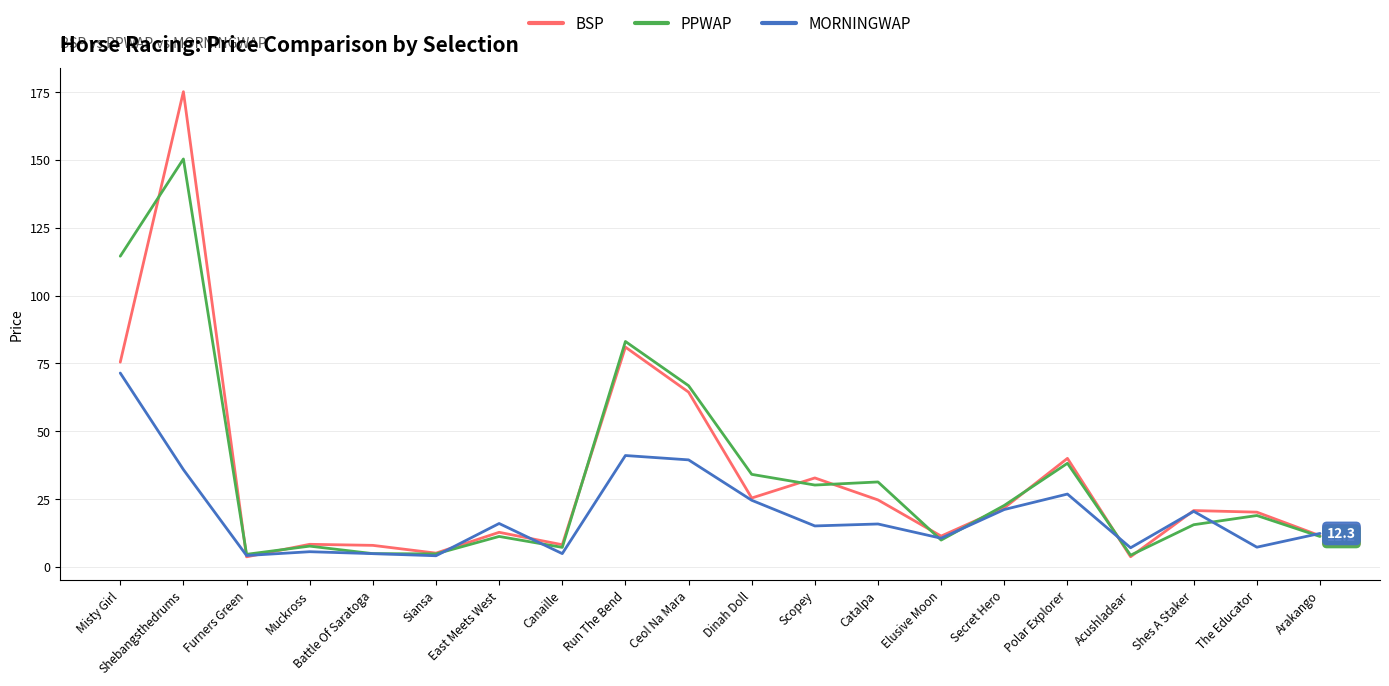

Is it true that MORNINGWAP equals 44.4 at Polar Explorer?

False